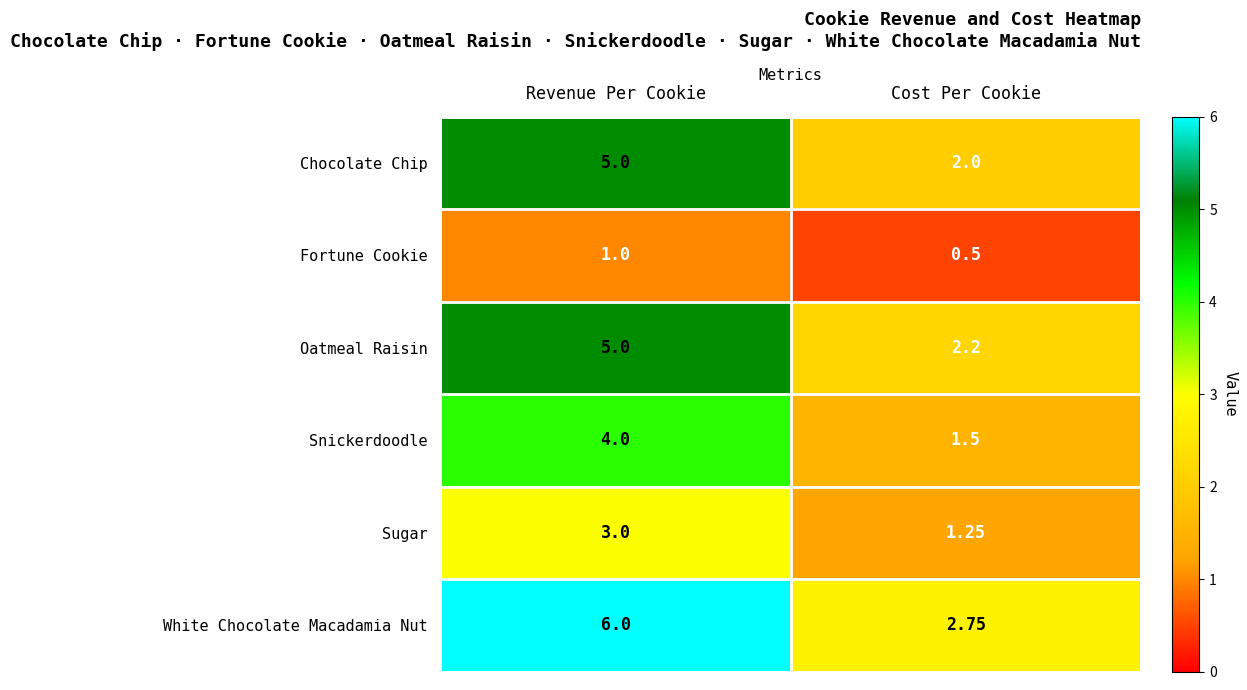

Which category has the highest value in the Chocolate Chip series?

Revenue Per Cookie